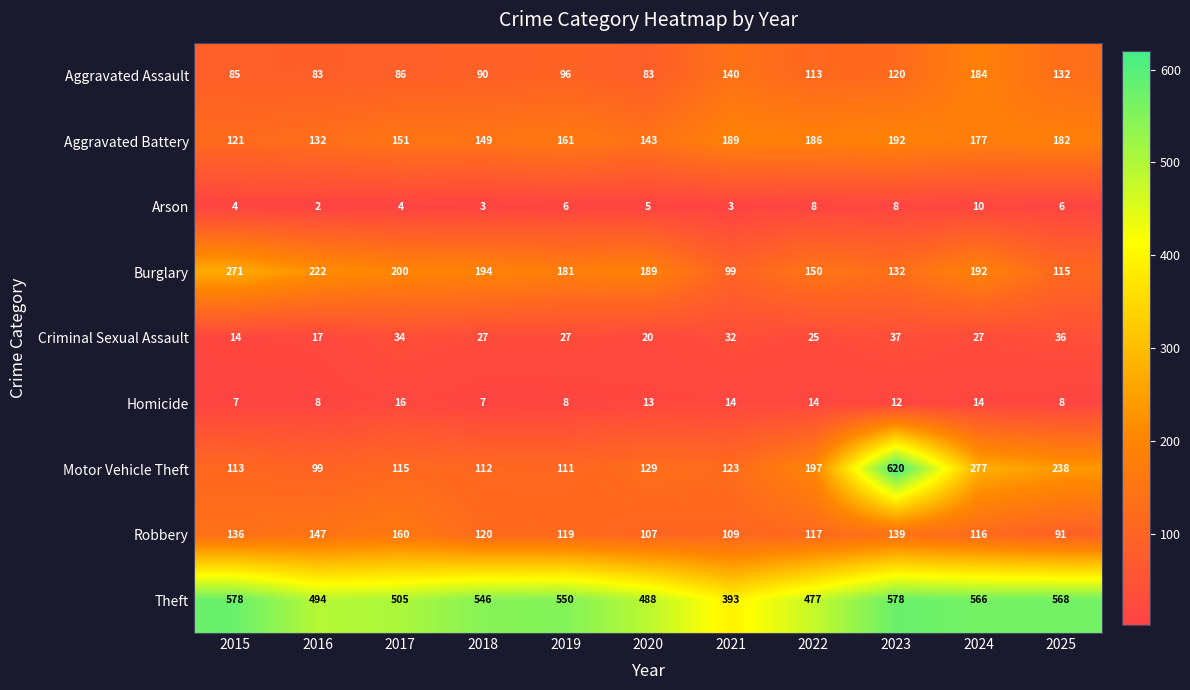

What is the total value across all series at 2024?

1563